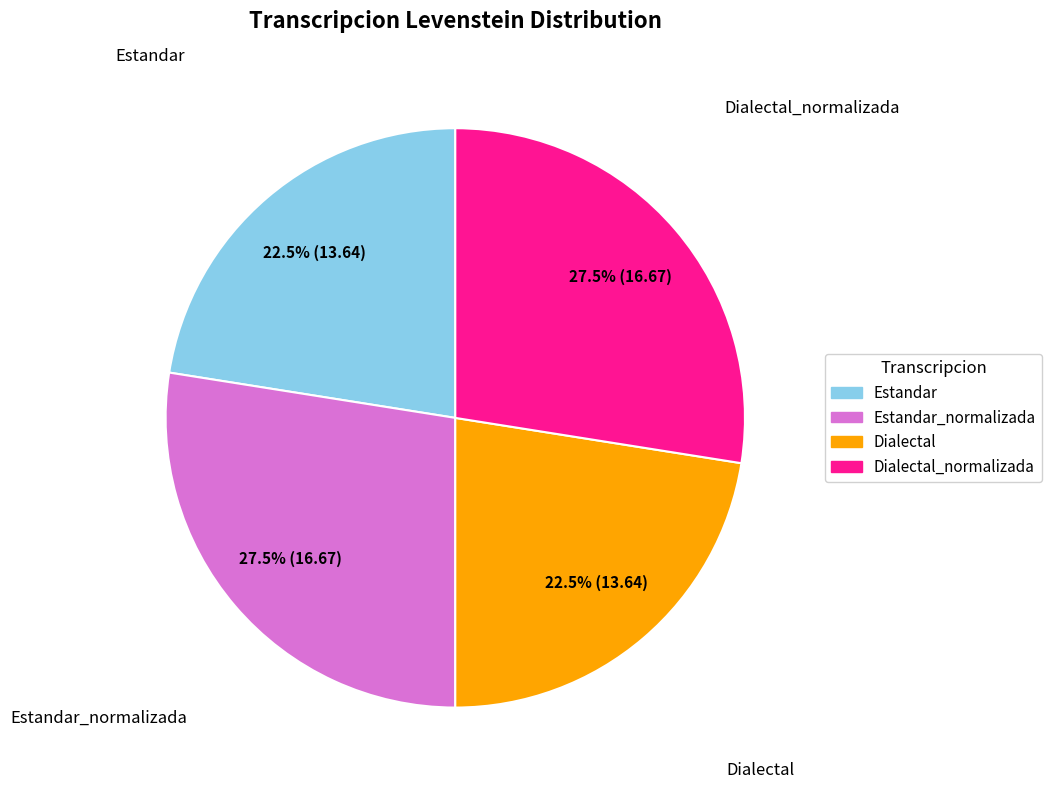

What is the ratio of the value at Estandar_normalizada to the value at Estandar?

1.2